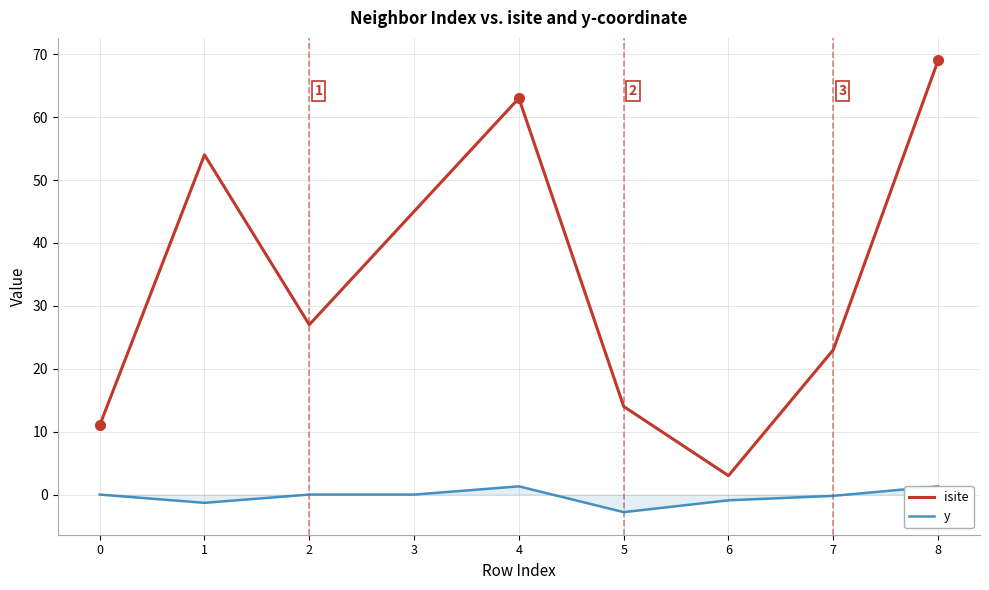

Read the y value at 5.

-2.8